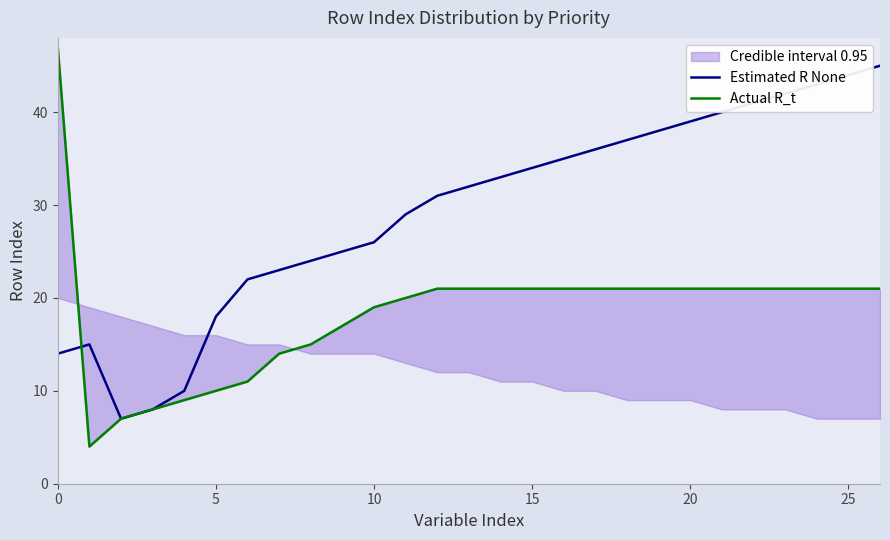

What is the sum of all Estimated R None values?

791